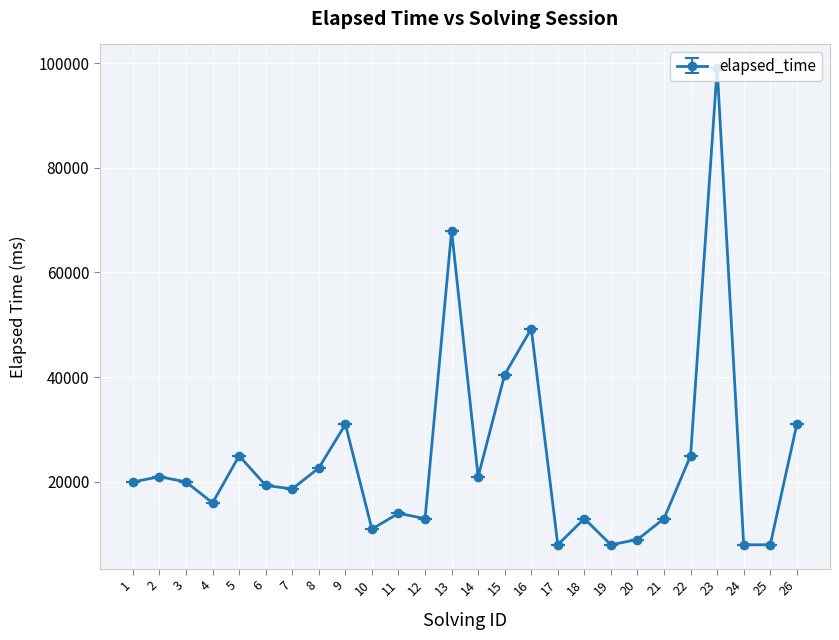

What is the value of the 20th point from the left?

9000